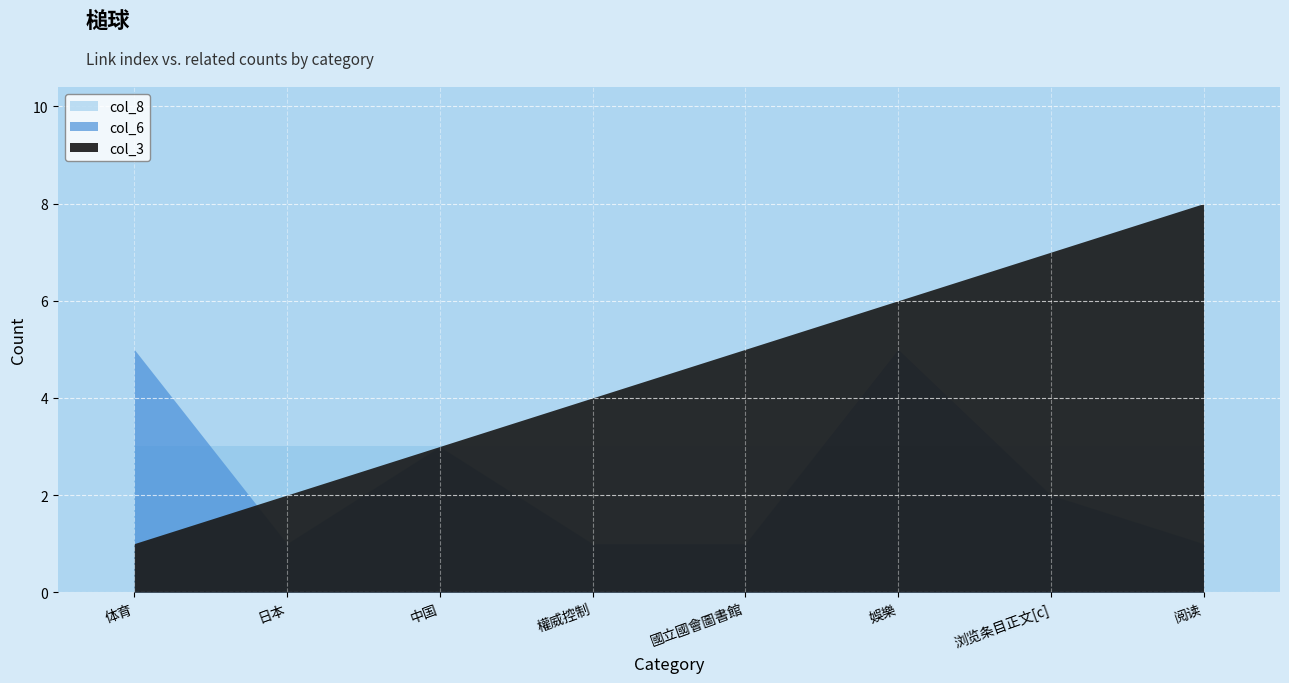

What is the difference between the highest and lowest values at 娛樂?

3